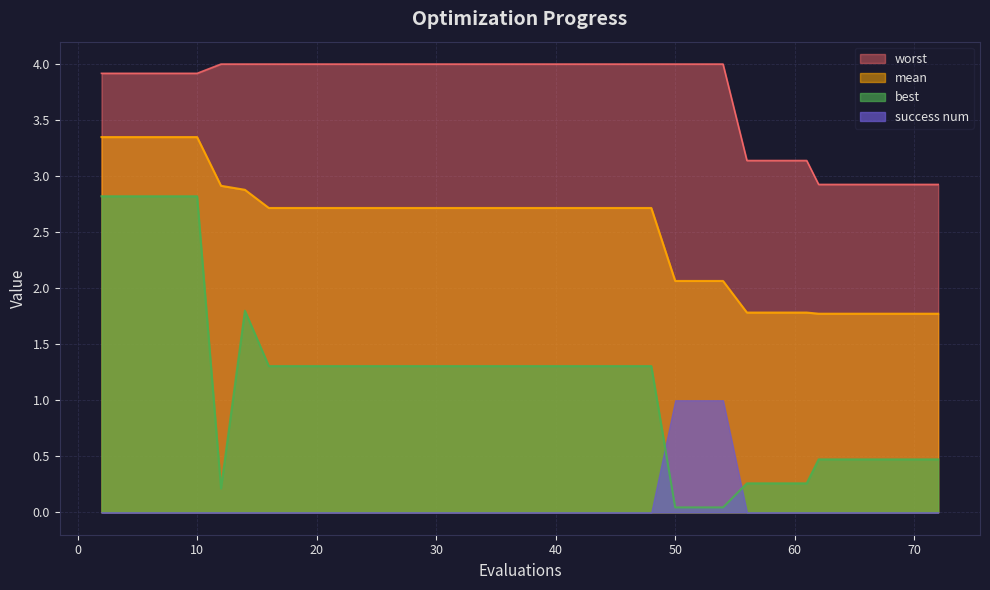

True or false: mean and best intersect in this chart.

False